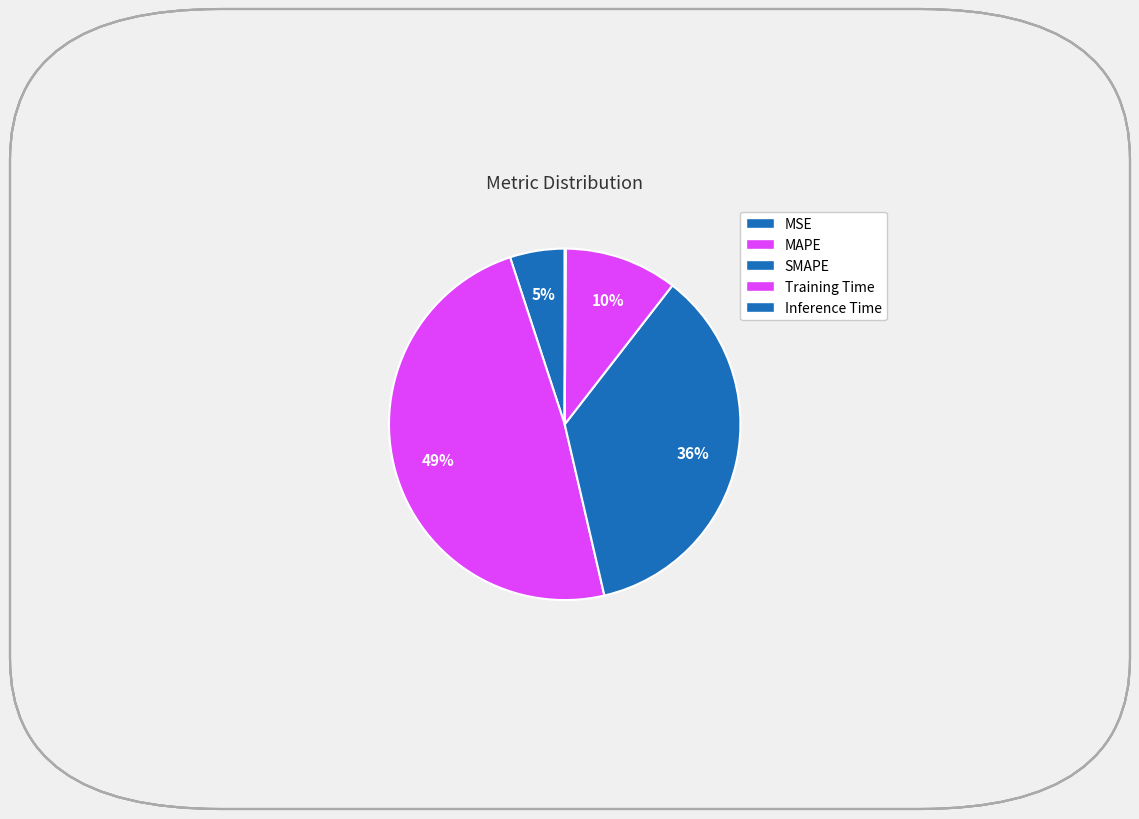

How much of the chart is everything except MAPE?

51.4%